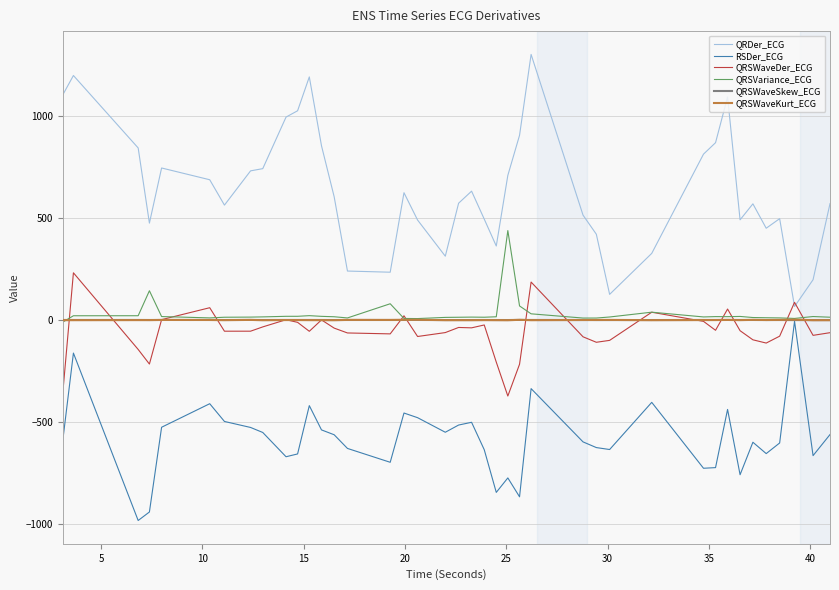

Which series has the largest total across all categories?

QRDer_ECG